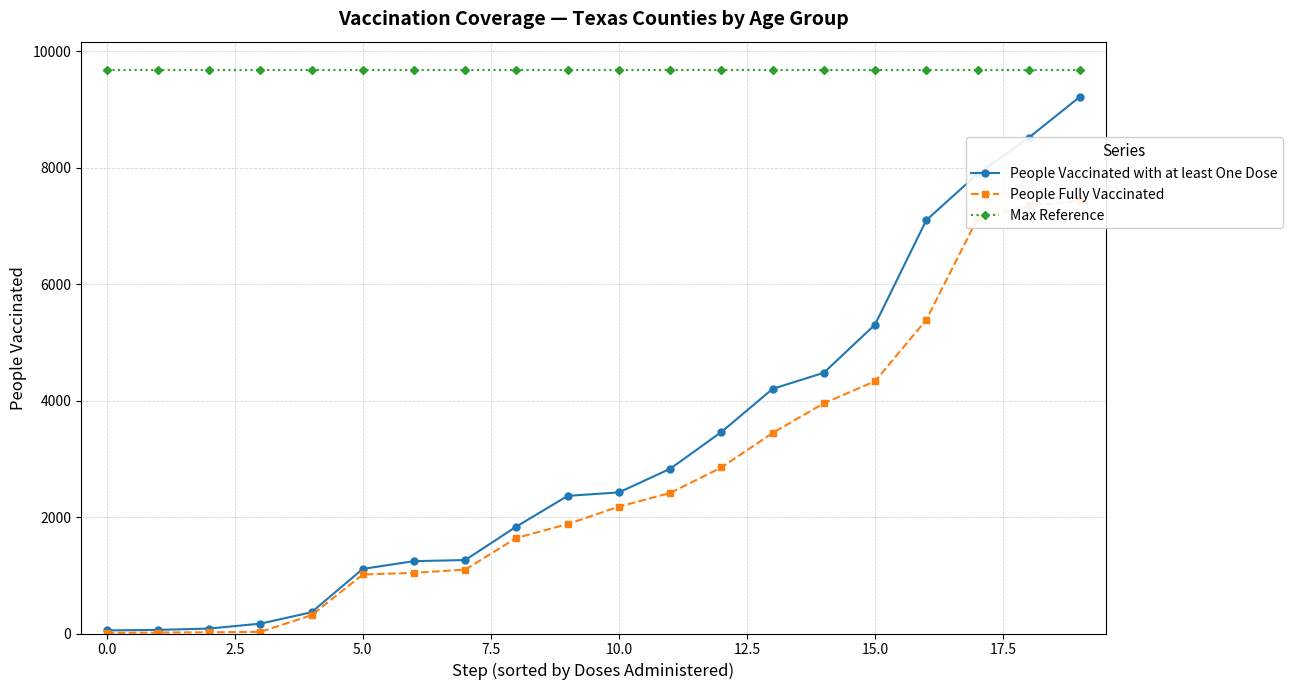

At which category is the sum across all series the highest?

19